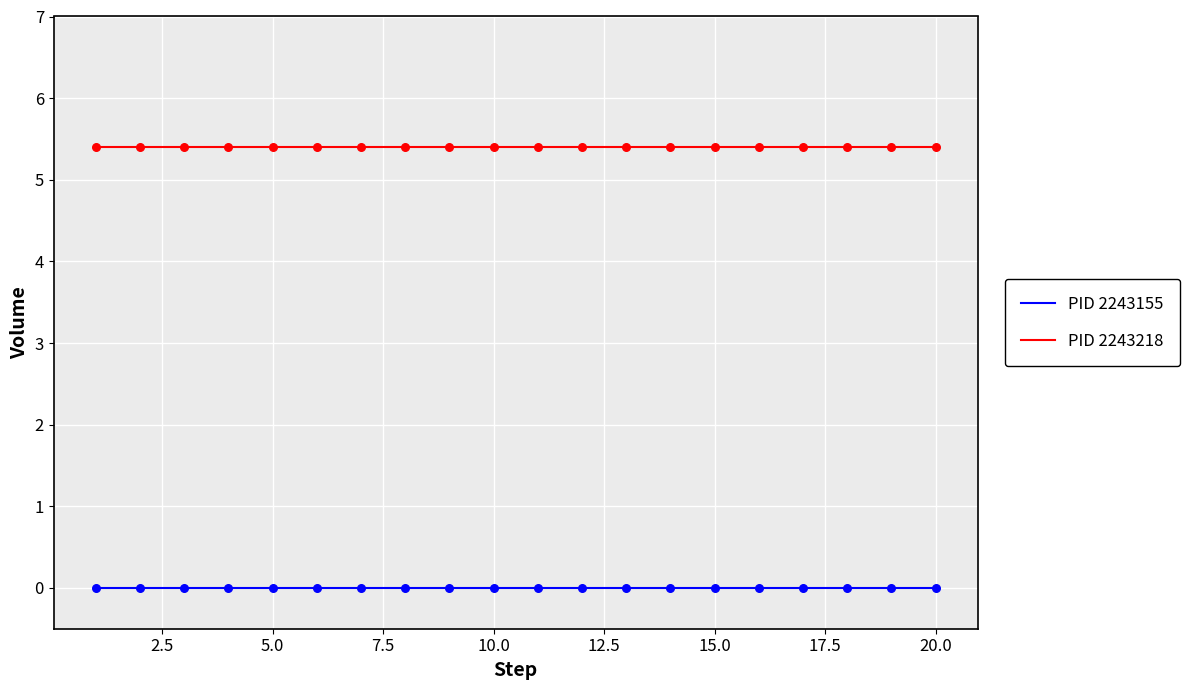

What are all the series names shown in the legend?

PID 2243155, PID 2243218